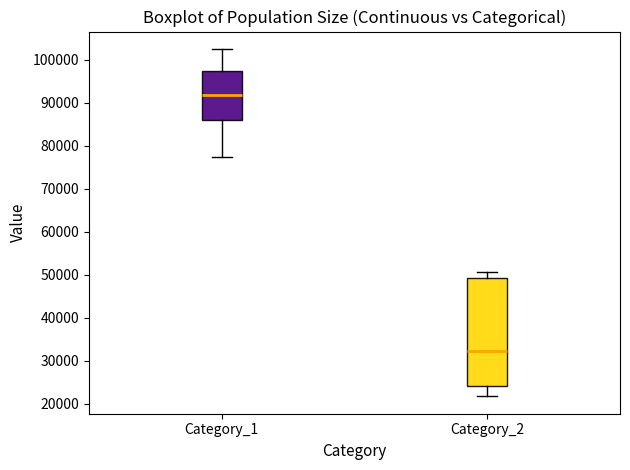

Reading left to right, read every box against the y-axis: the position of its median line, the range the box covers, and the ends of its whiskers. The values are not printed on the chart, so give them approximately, as read against the axis.

Category_1: median 92000, box 86000 to 97000, whiskers 77000 to 103000
Category_2: median 32000, box 24000 to 49000, whiskers 22000 to 51000